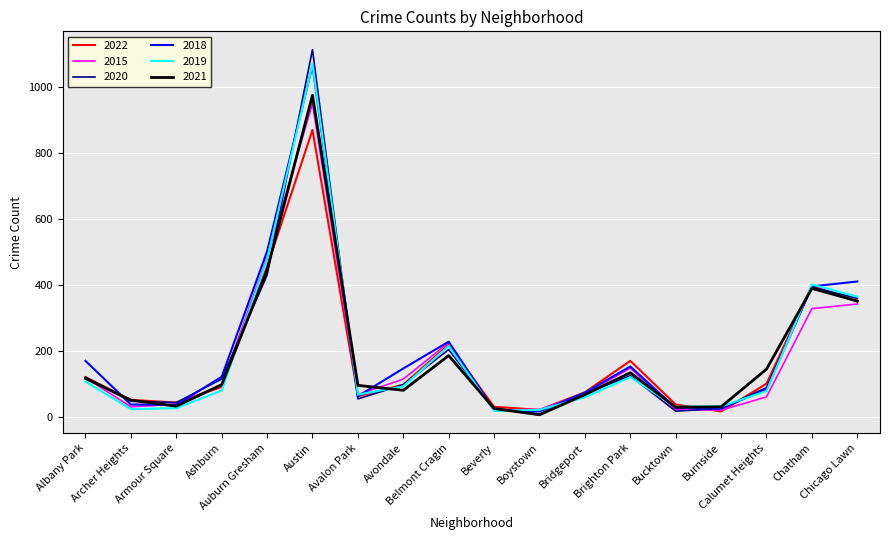

What is the difference between the highest and lowest values at Brighton Park?

49